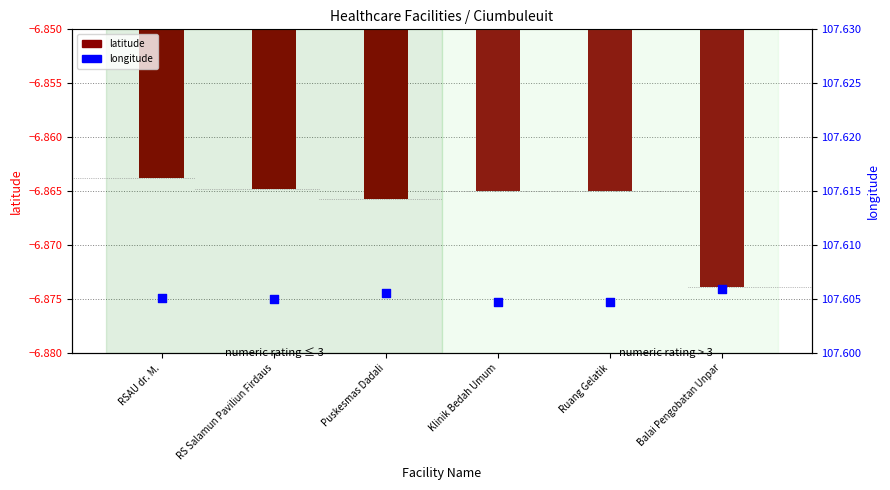

Which series reaches the maximum Y coordinate?

longitude